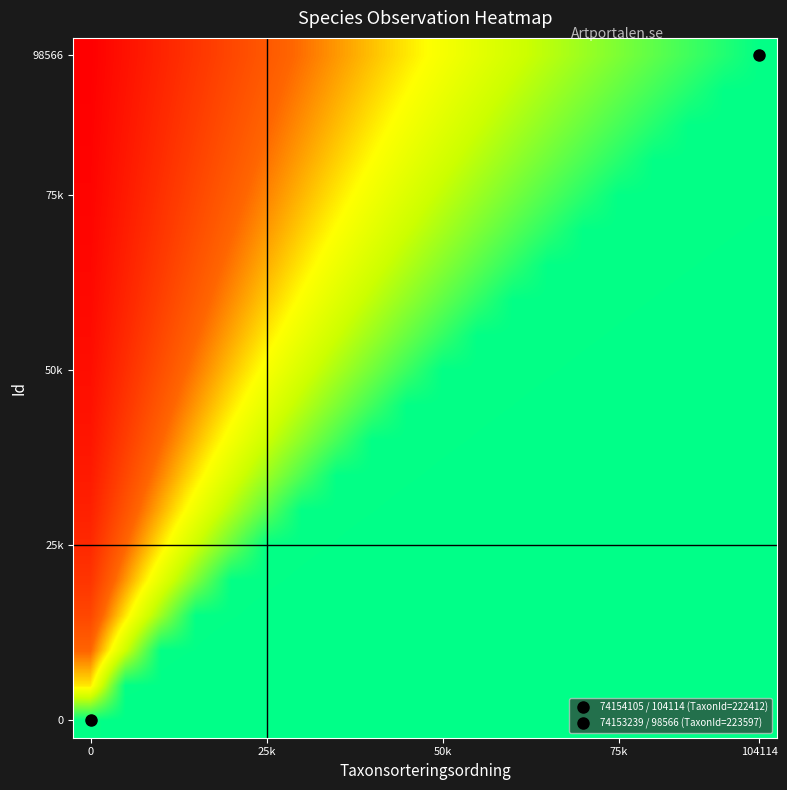

At how many categories does at least one series exceed 214233?

20